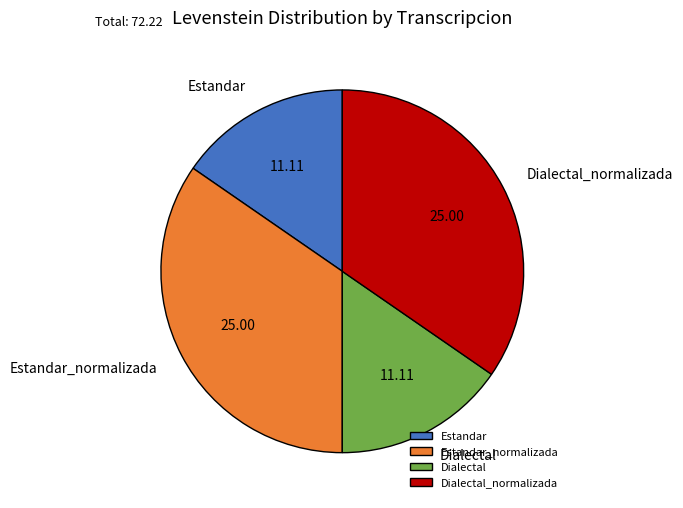

Does any single category account for the majority?

No